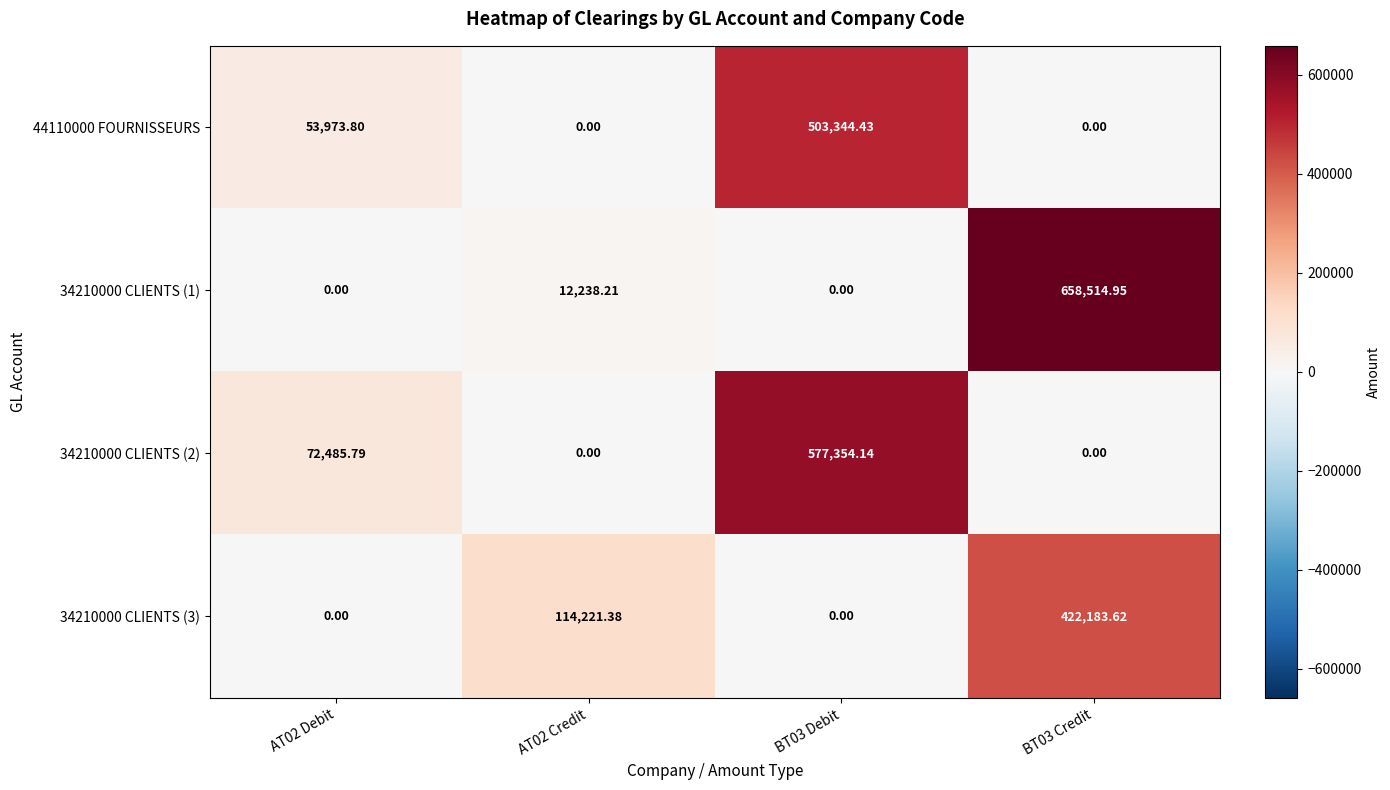

Is the value of 34210000 CLIENTS (1) at BT03 Credit greater than the value of 34210000 CLIENTS (2) at BT03 Debit?

Yes